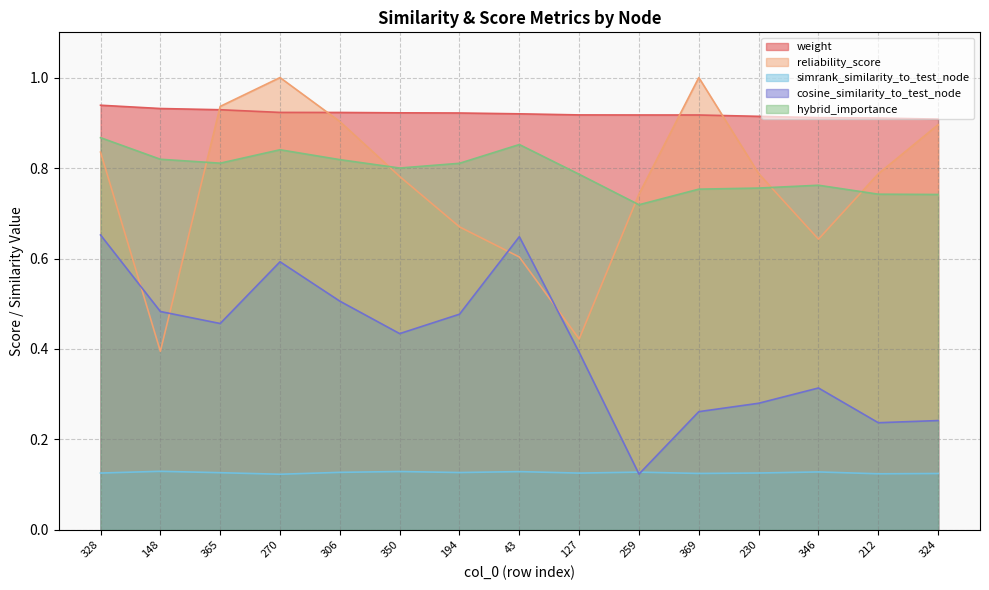

Count the reliability_score values in the range 0 to 1.

15